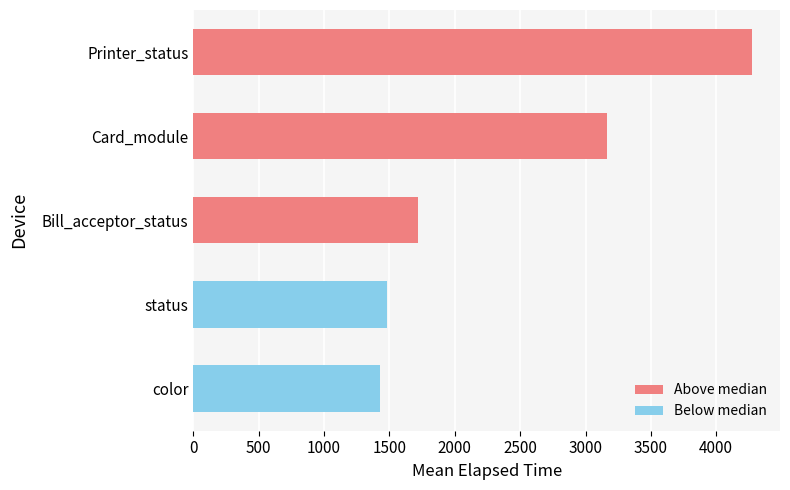

What is the minimum value shown in the chart?

1425.2